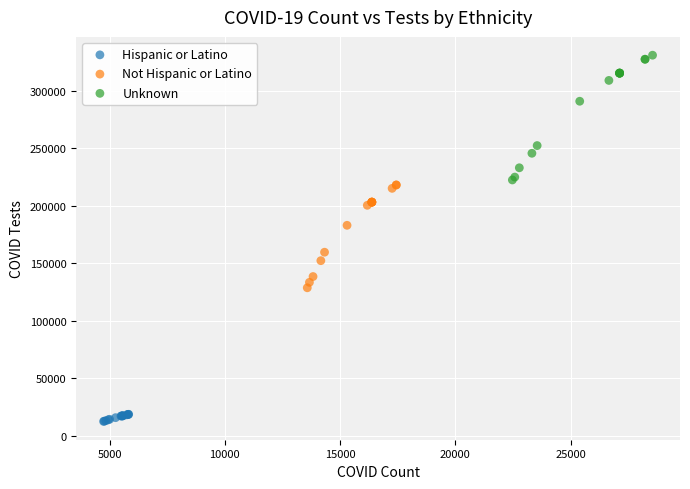

Which series contains the lowest Y value?

Hispanic or Latino